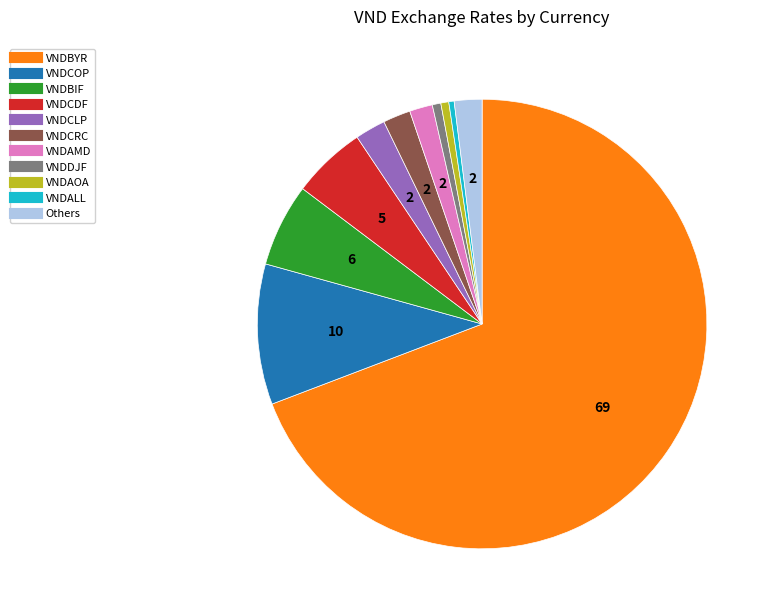

Is there any slice that represents more than half of the pie?

Yes